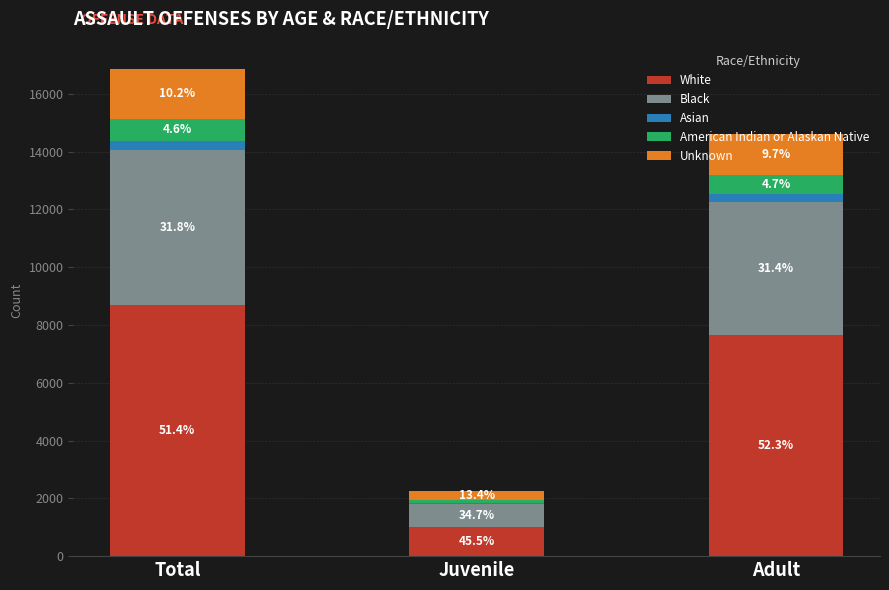

What is the difference between the maximum and minimum values in the White series?

7665